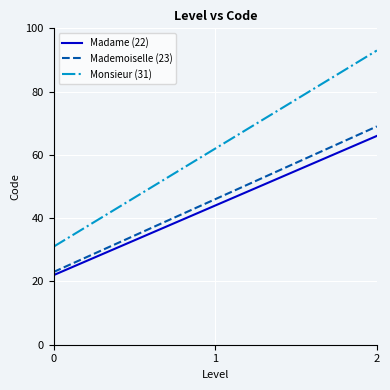

Reading left to right, list all the values displayed in this chart.

Madame (22): 0=22	1=44	2=66
Mademoiselle (23): 0=23	1=46	2=69
Monsieur (31): 0=31	1=62	2=93